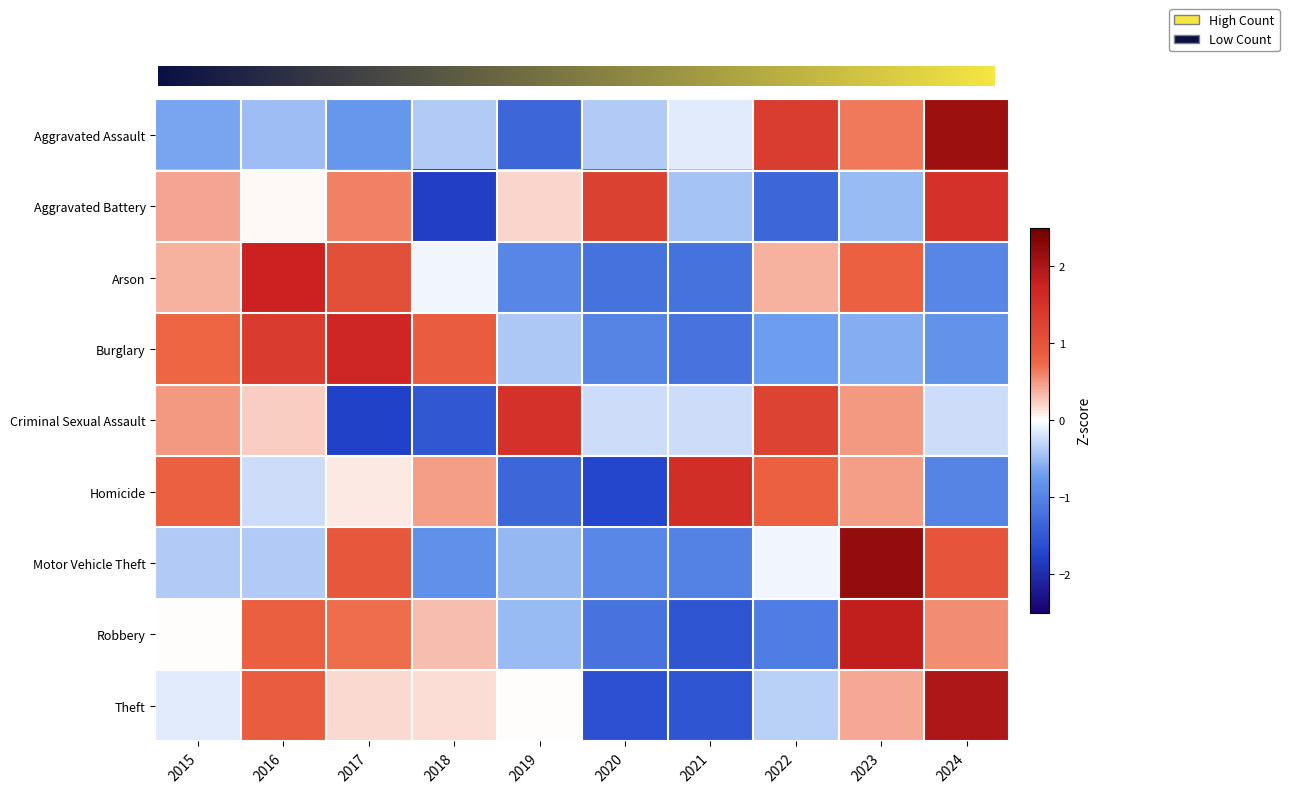

What is the maximum value for Burglary?

1.7